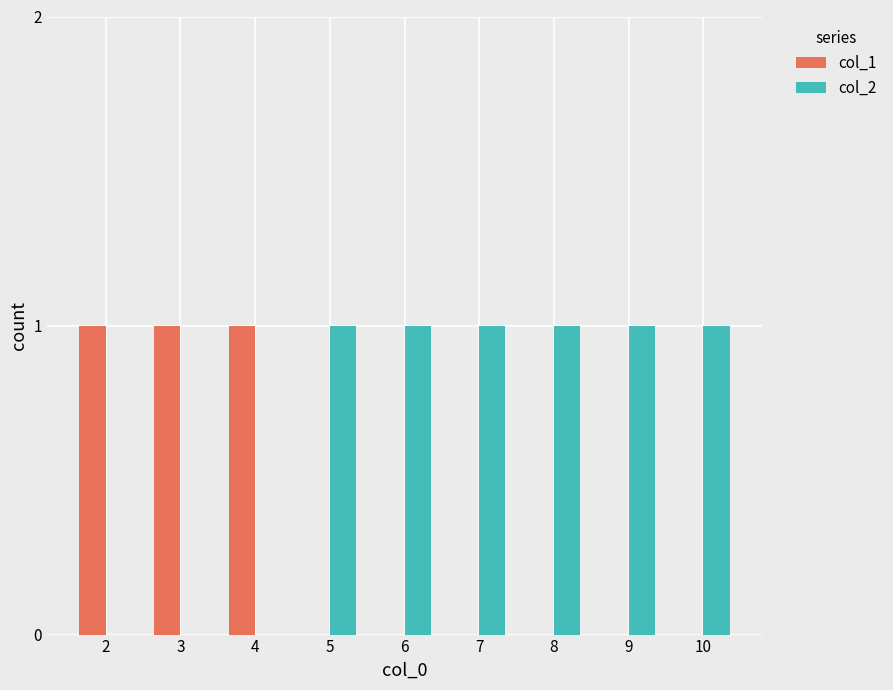

The col_1 series shows 1 at 3. True or false?

True